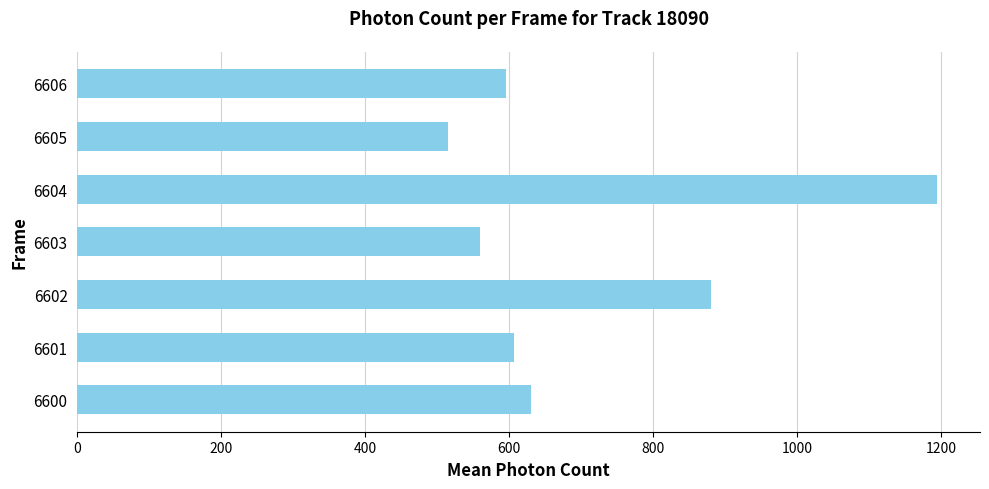

What is the sum of the values at 6603 and 6605?

1074.7